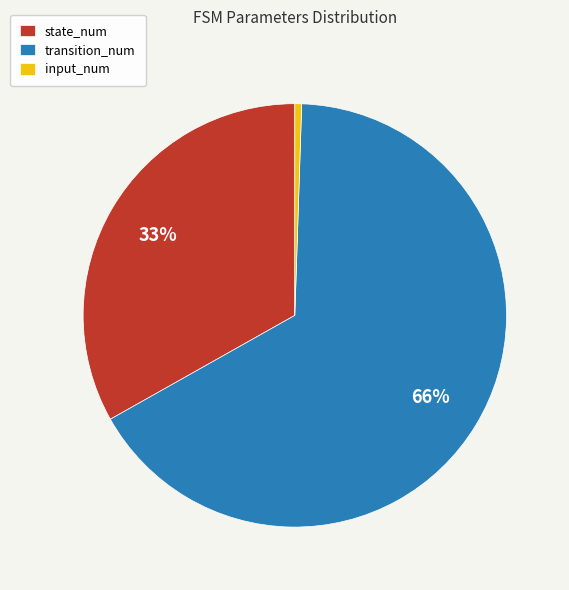

How many segments does this pie chart have?

3